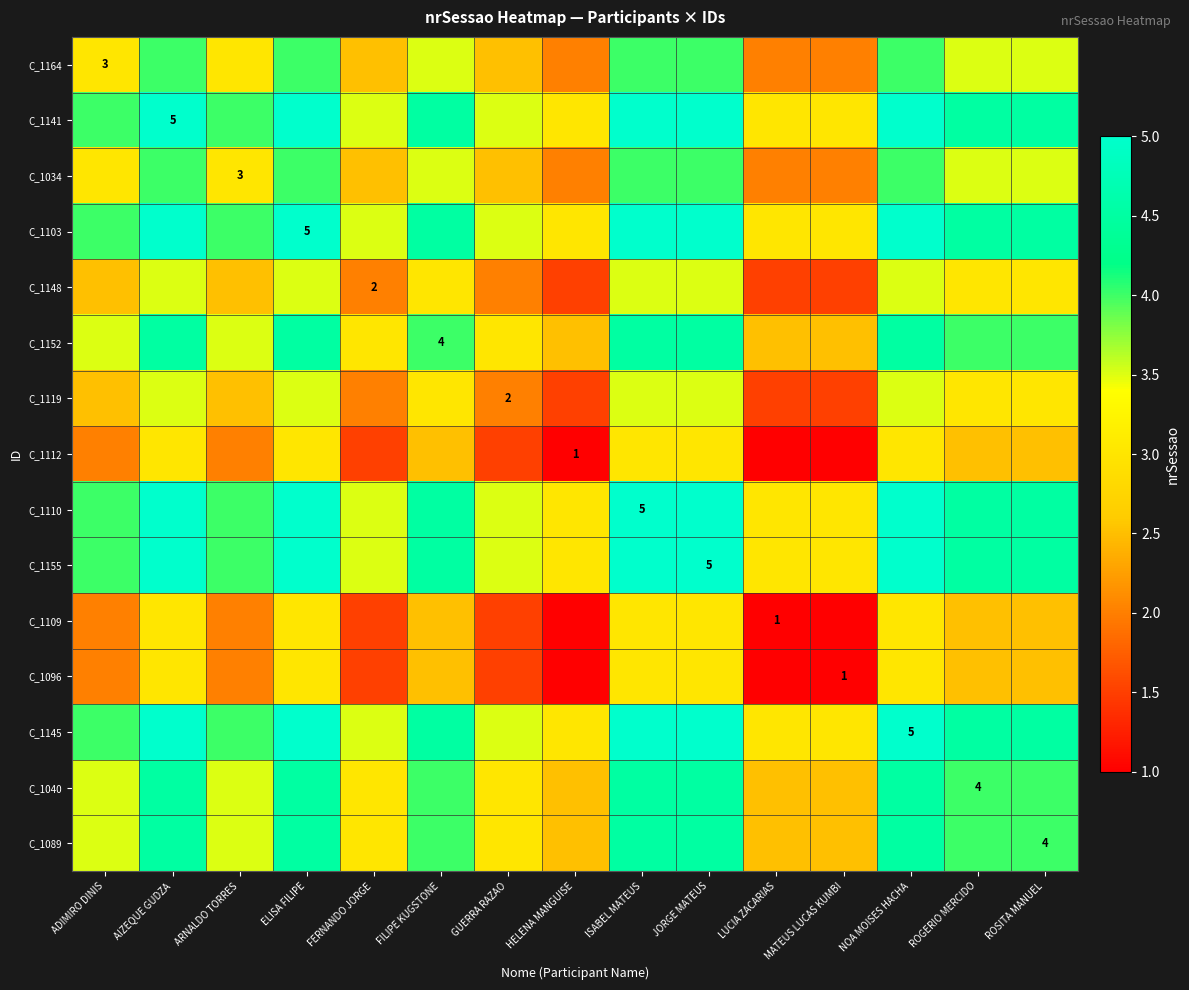

How many data points does each series have?

15